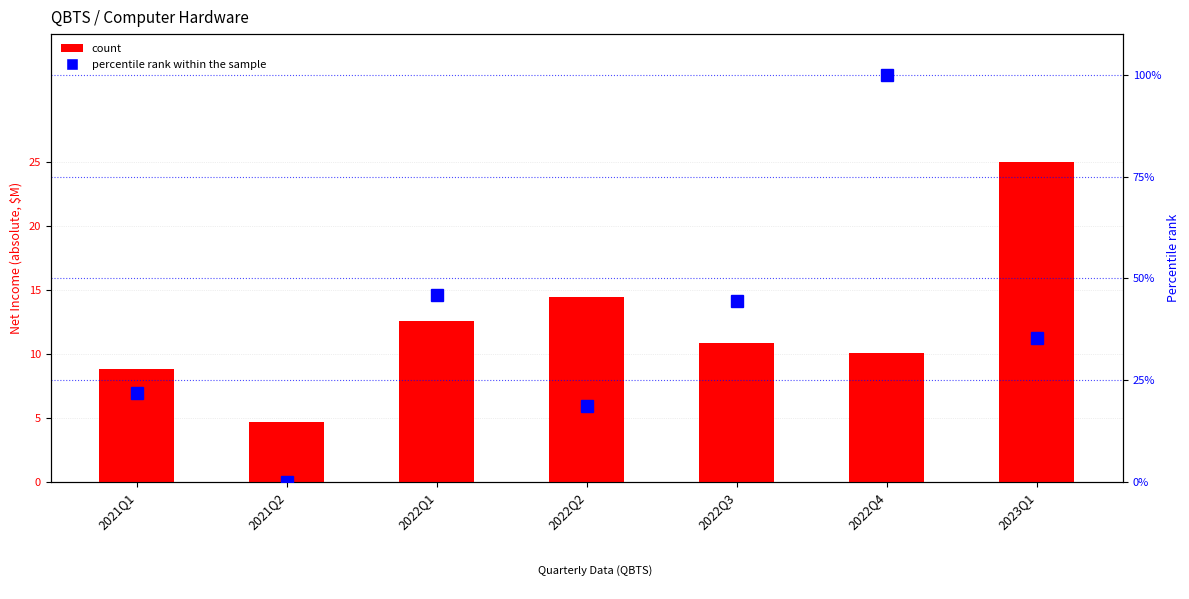

What is the label of the 3rd bar from the left?

2022Q1